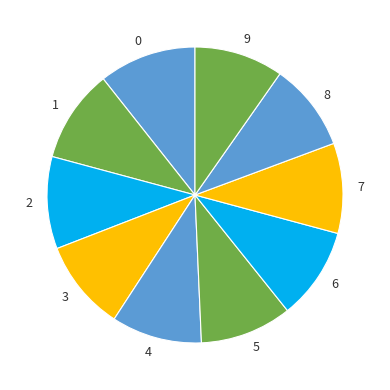

Is the sum of 4 and 0 greater than half?

No